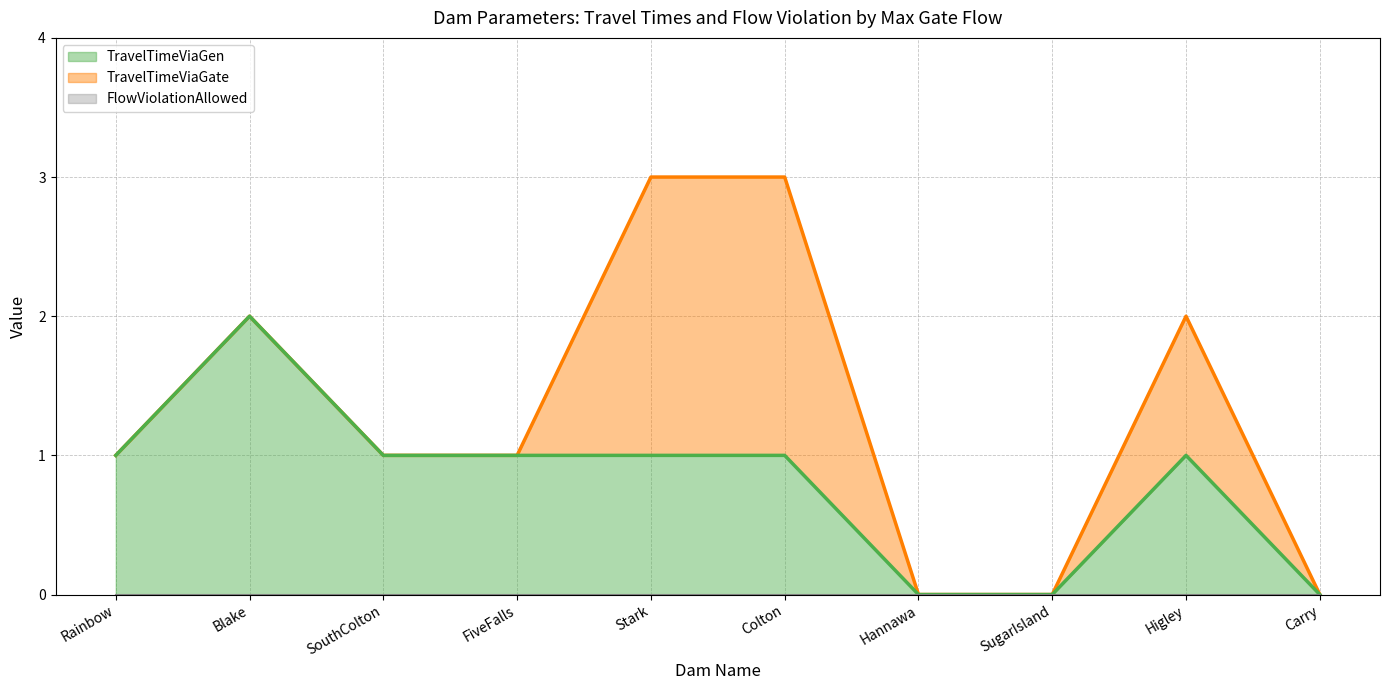

Which category has the highest value in the TravelTimeViaGen series?

Blake